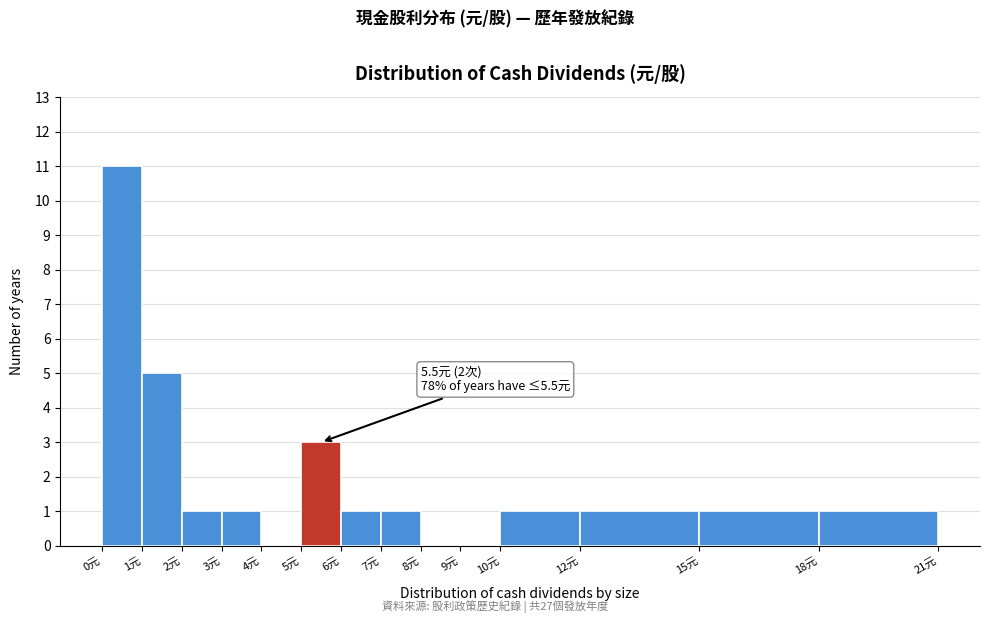

Which range on the x-axis has the tallest bar?

0 to 1